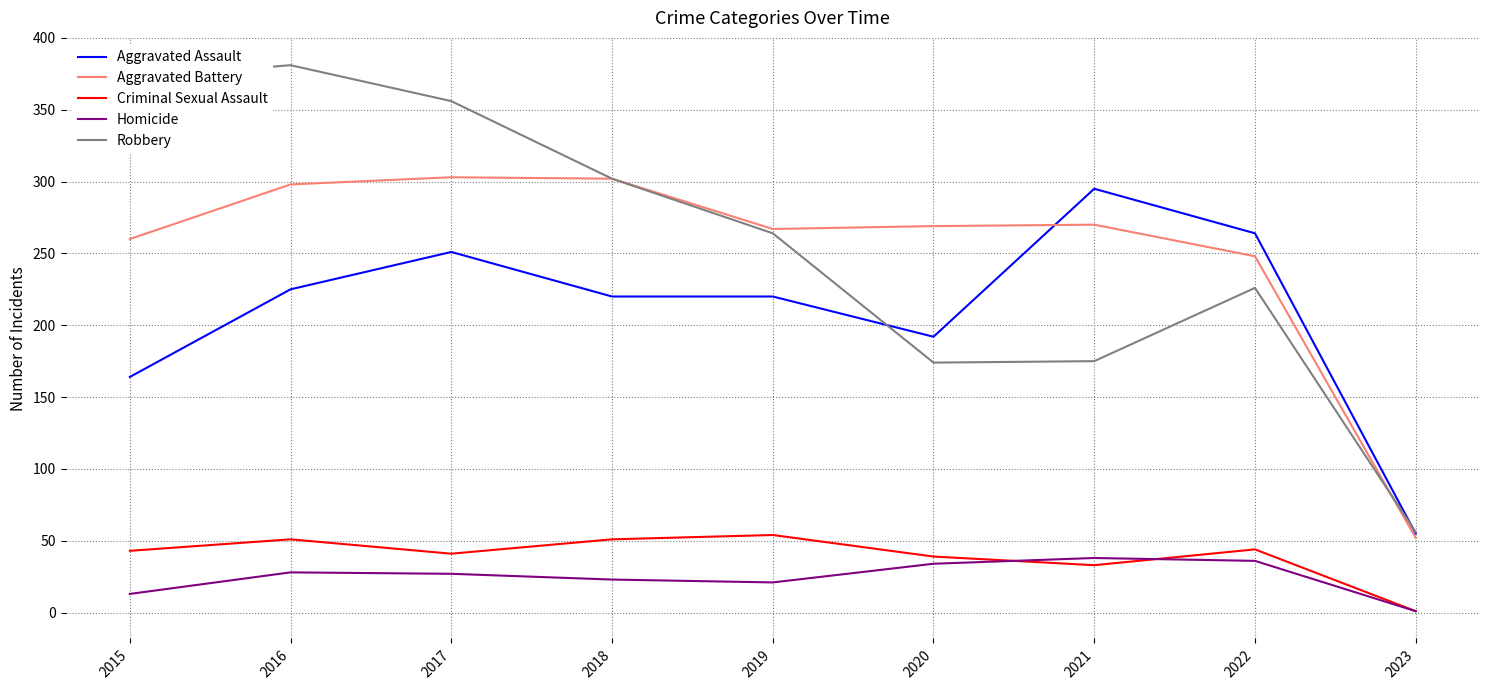

The Criminal Sexual Assault series shows 39 at 2020. True or false?

True